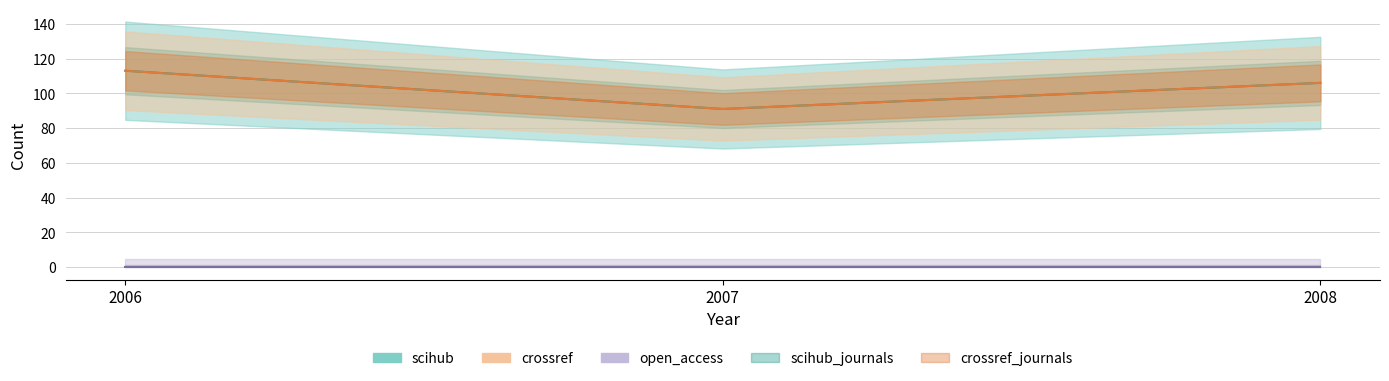

Reading left to right, extract all data points from this chart.

scihub: 2006=113	2007=91	2008=106
crossref: 2006=113	2007=91	2008=106
open_access: 2006=0	2007=0	2008=0
scihub_journals: 2006=1	2007=1	2008=1
crossref_journals: 2006=1	2007=1	2008=1